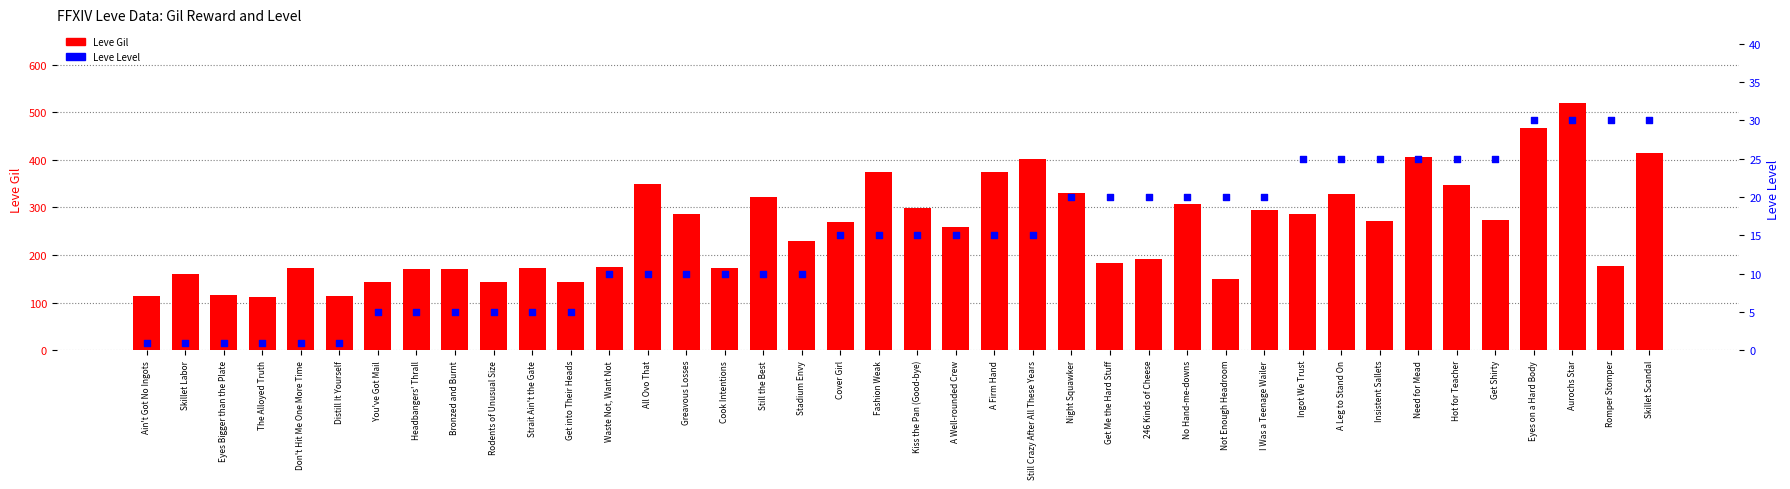

Which series has the largest Y range (max minus min)?

Leve Gil